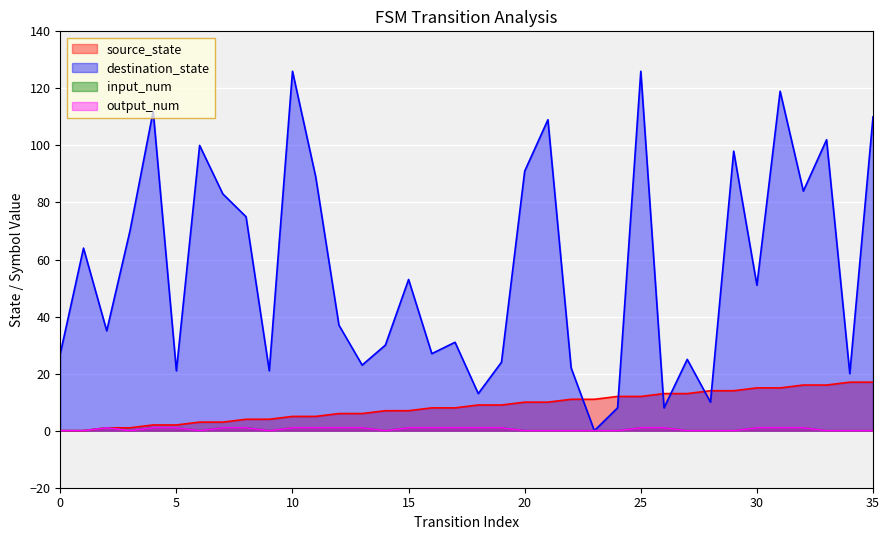

True or false: source_state and output_num cross at least once.

False